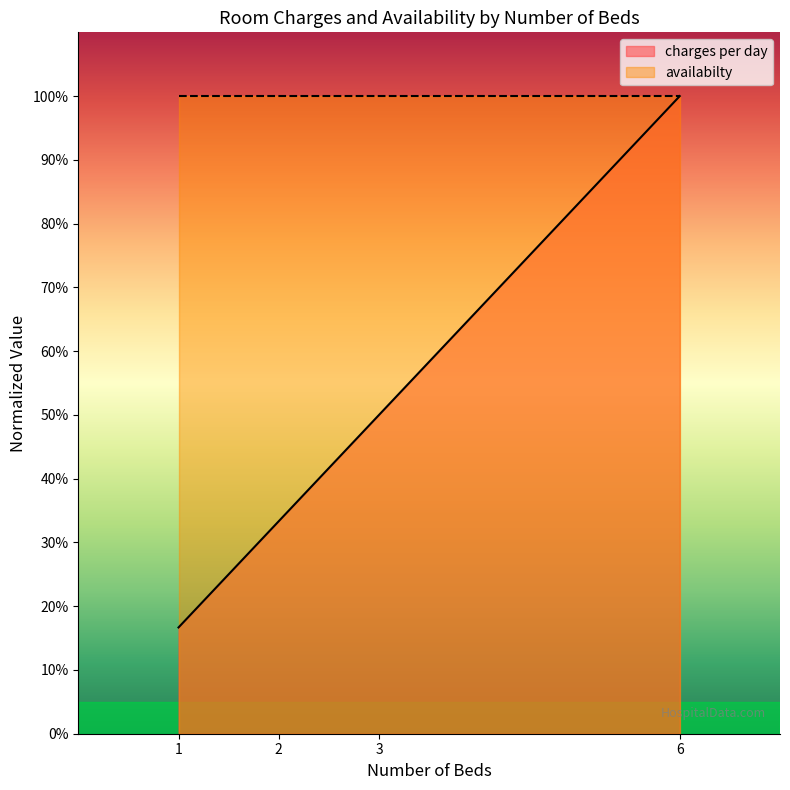

What is the greatest value displayed?

1.0